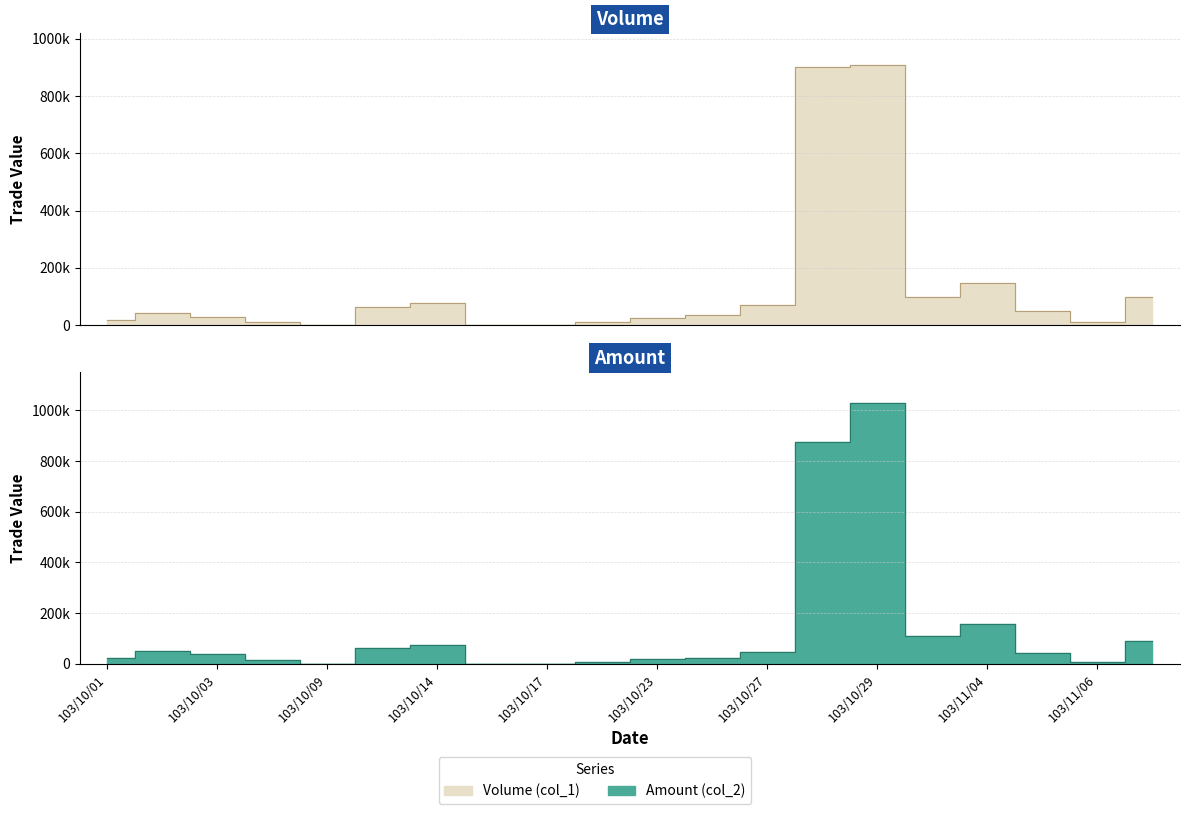

Is the value of Volume (col_1) at 103/10/16 greater than the value of Amount (col_2) at 103/10/14?

No